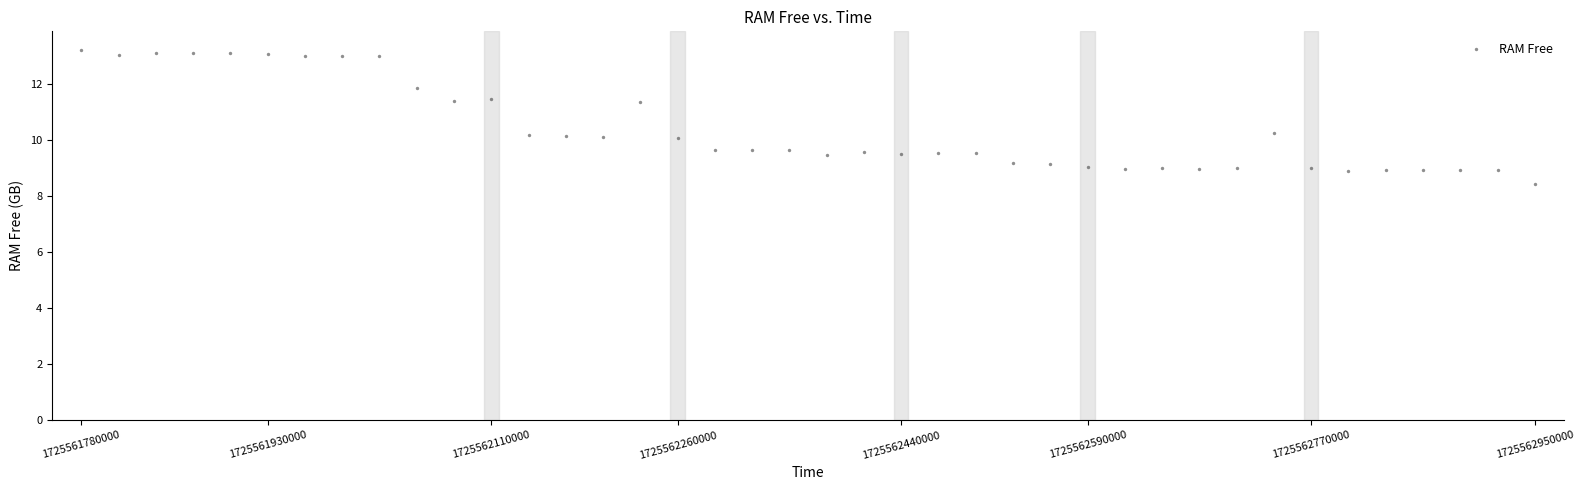

What is the range of Y values (max minus min)?

4.8